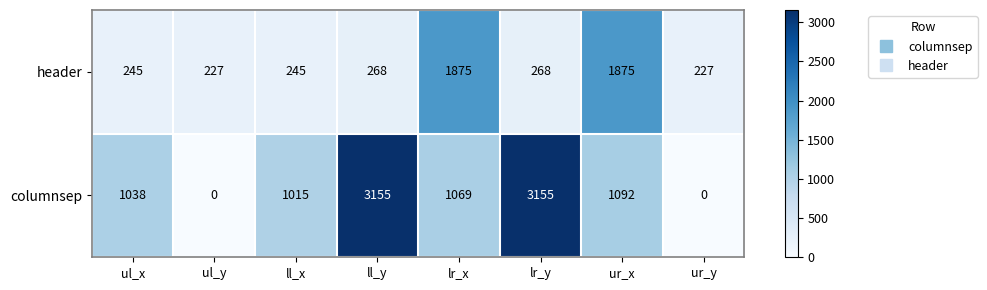

At how many categories does at least one series exceed 2065?

2